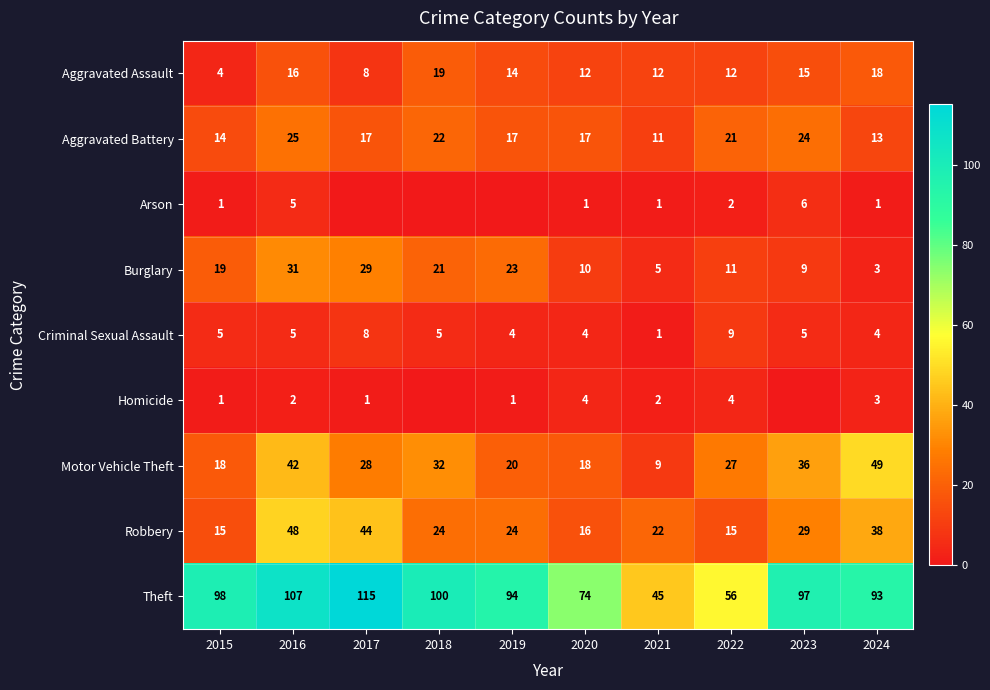

At how many categories does at least one series exceed 94?

5